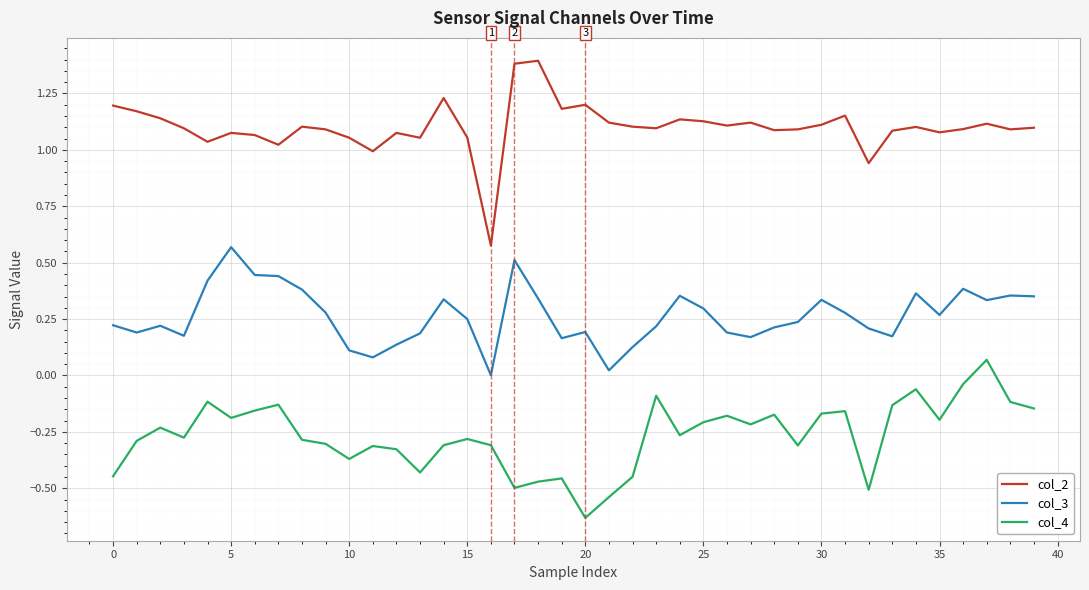

True or false: col_2 and col_4 cross at least once.

False